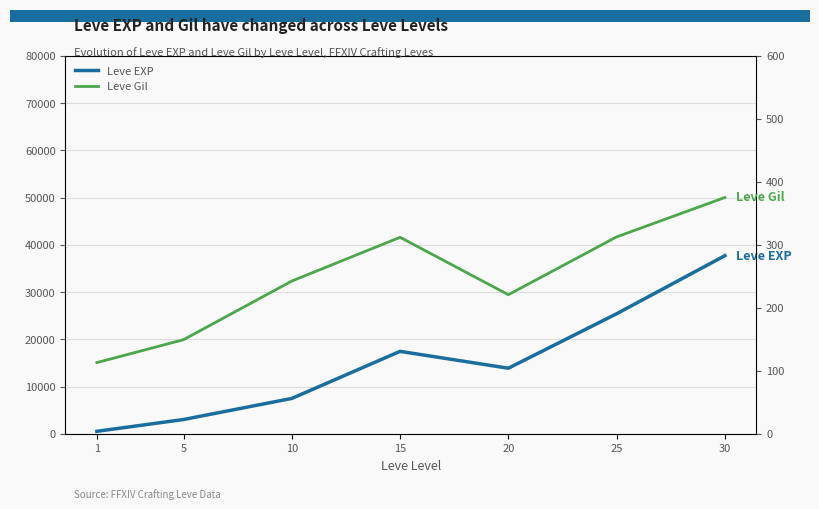

True or false: Leve Gil has a value of 149.3 at 5.

True